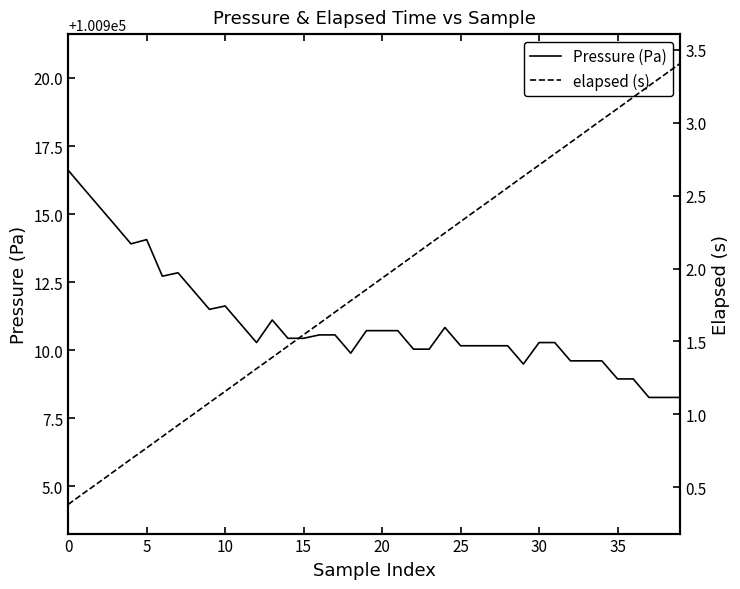

Read the elapsed (s) value at 17.

1.7